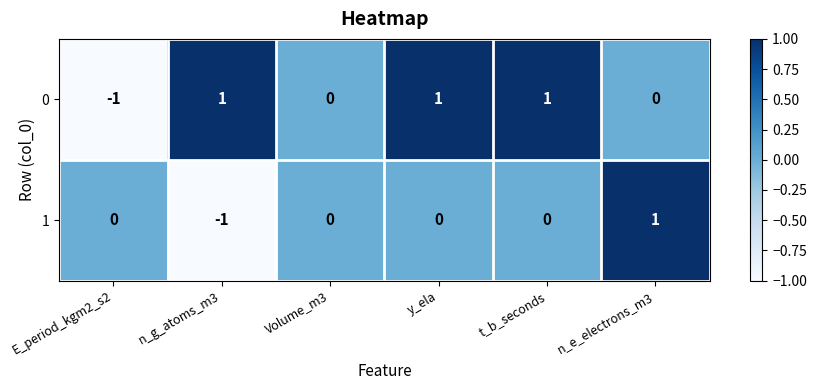

The 0 series shows -2 at E_period_kgm2_s2. True or false?

False